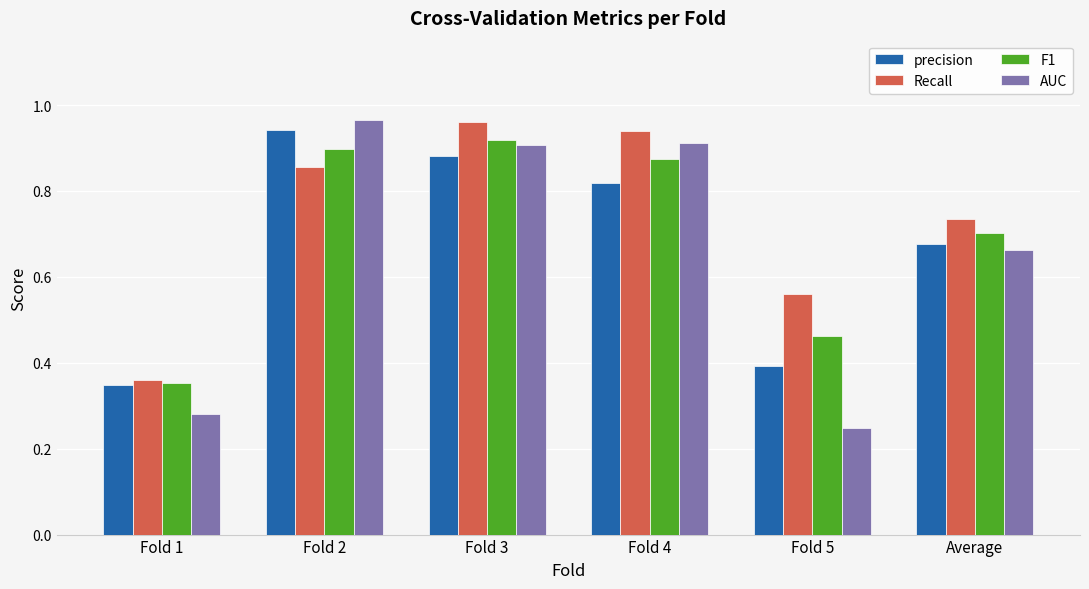

List the labels in order of precision value, smallest first.

Fold 1, Fold 5, Average, Fold 4, Fold 3, Fold 2